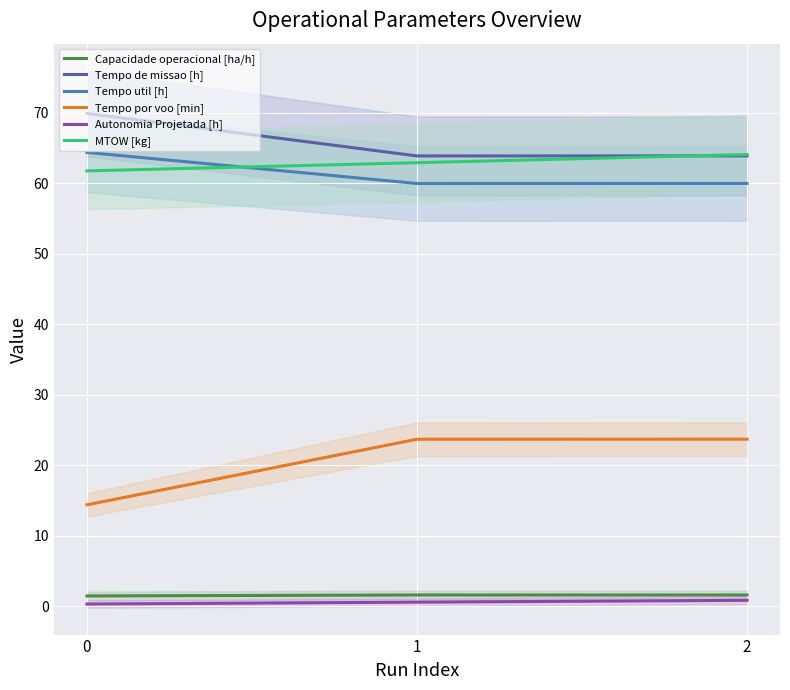

What is the value of the Tempo de missao [h] point at the 1st from the left?

69.9